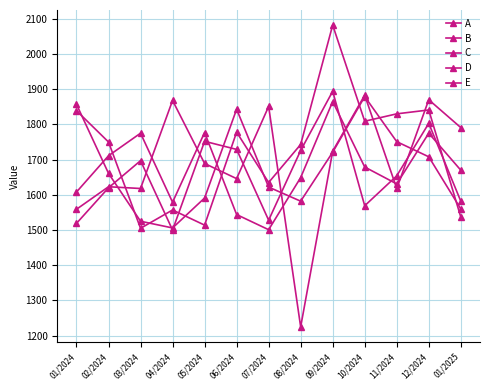

Does the chart have visible grid lines?

Yes